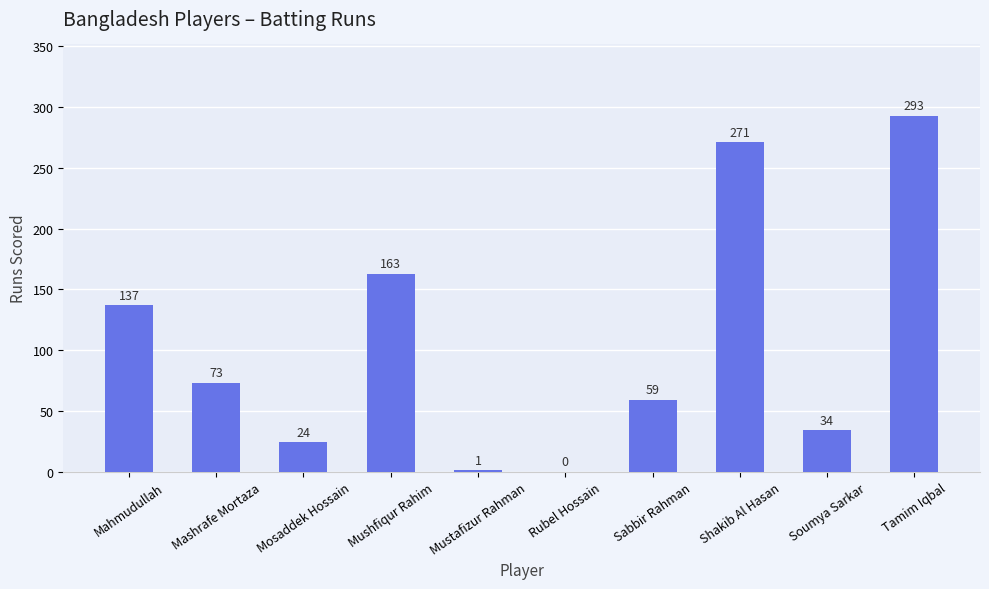

Which label corresponds to the largest value in the chart?

Tamim Iqbal